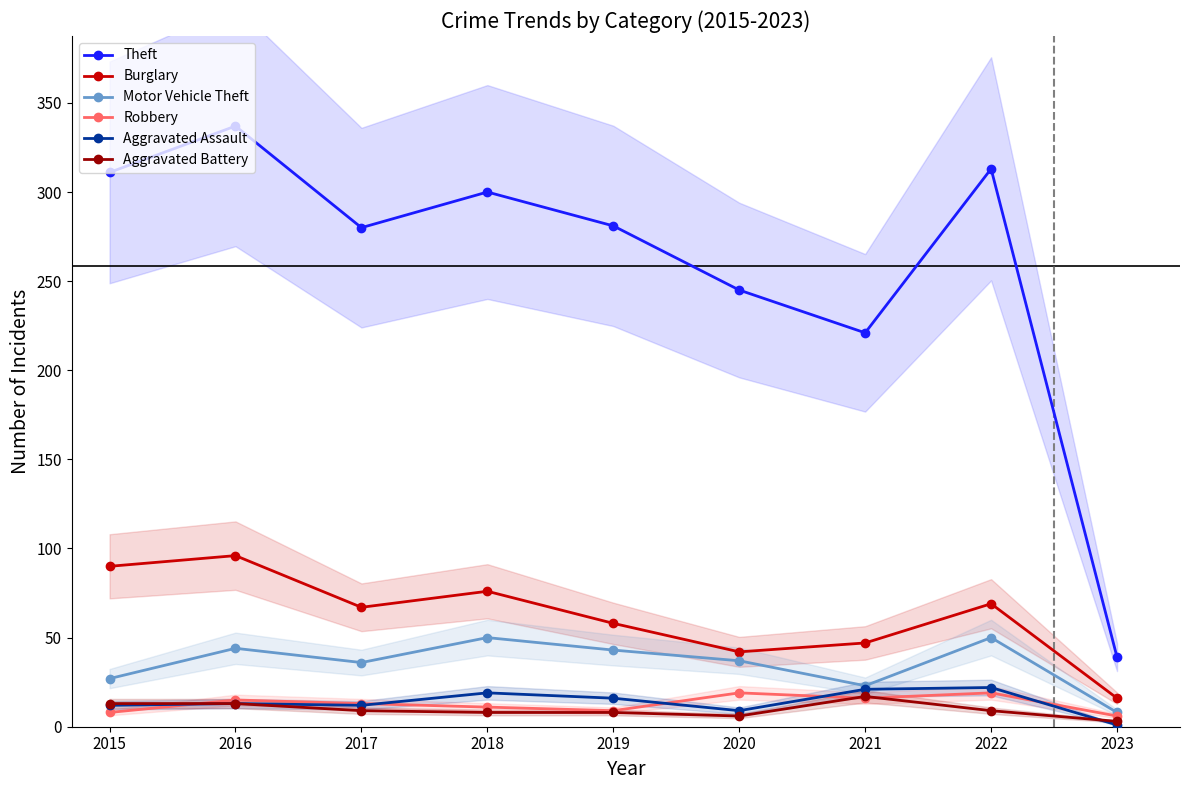

What are all the series names shown in the legend?

Theft, Burglary, Motor Vehicle Theft, Robbery, Aggravated Assault, Aggravated Battery